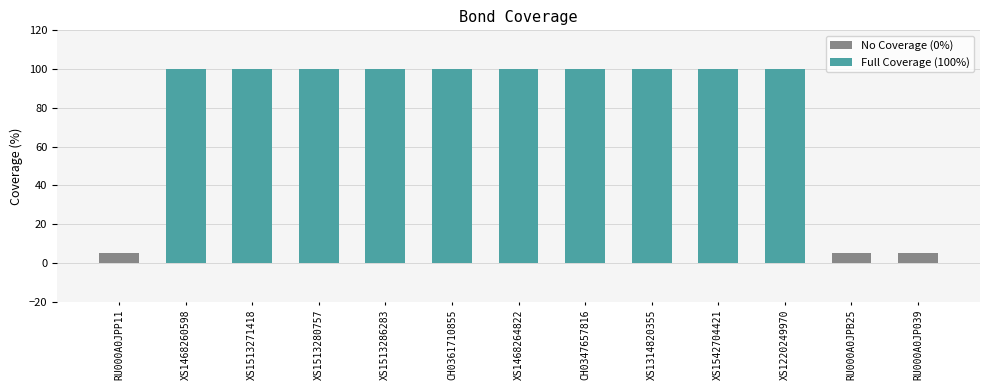

Reading right to left, what are all the values shown in this chart?

0	0	100	100	100	100	100	100	100	100	100	100	0